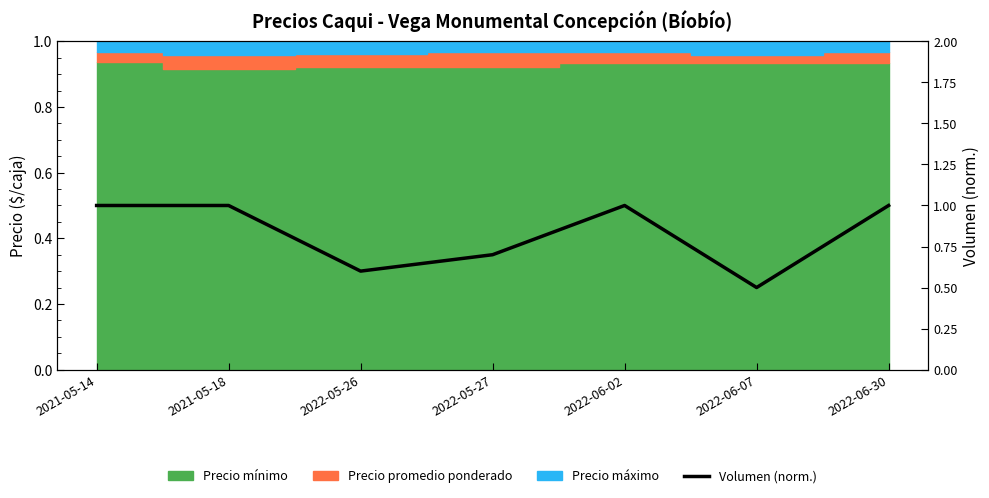

Reading left to right, what are all the values shown in this chart?

1.0	1.0	0.6	0.7	1.0	0.5	1.0